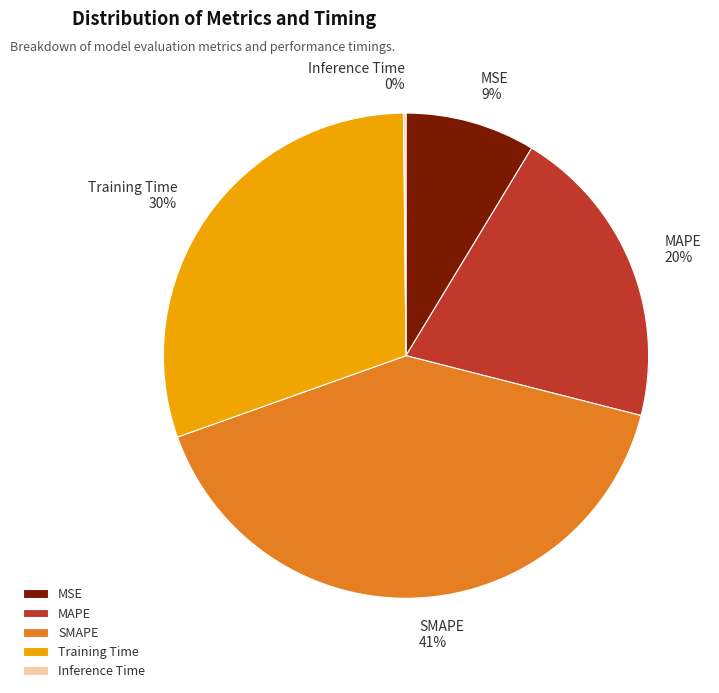

To the nearest percent, what is the combined percentage of SMAPE and Training Time?

71%